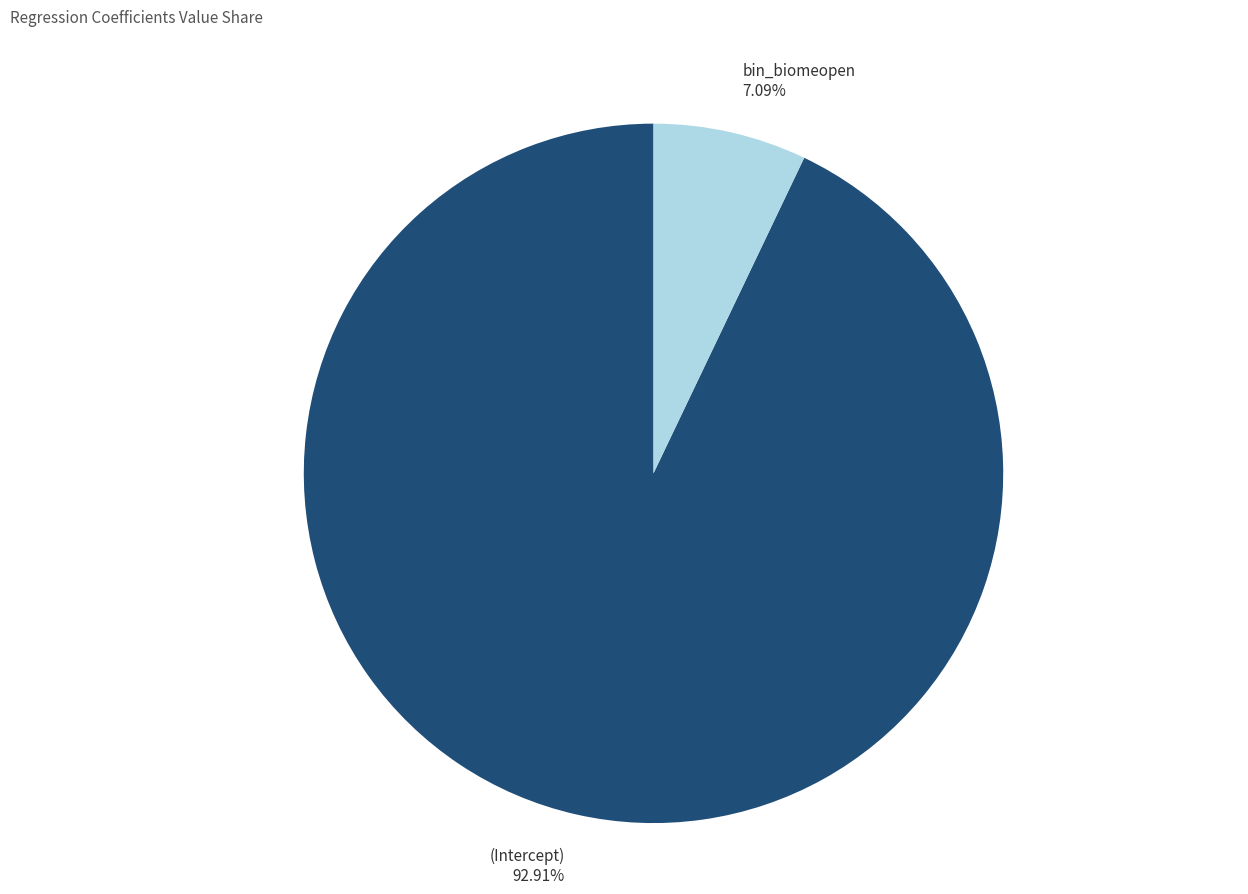

To the nearest percent, what percentage of the pie is bin_biomeopen?

7%